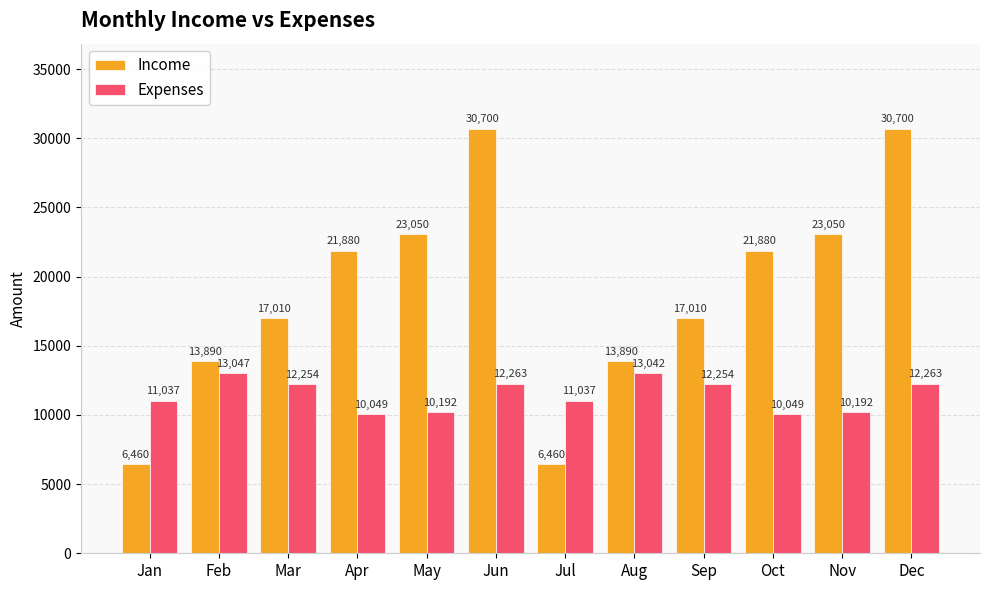

At how many categories does at least one series exceed 18117?

6